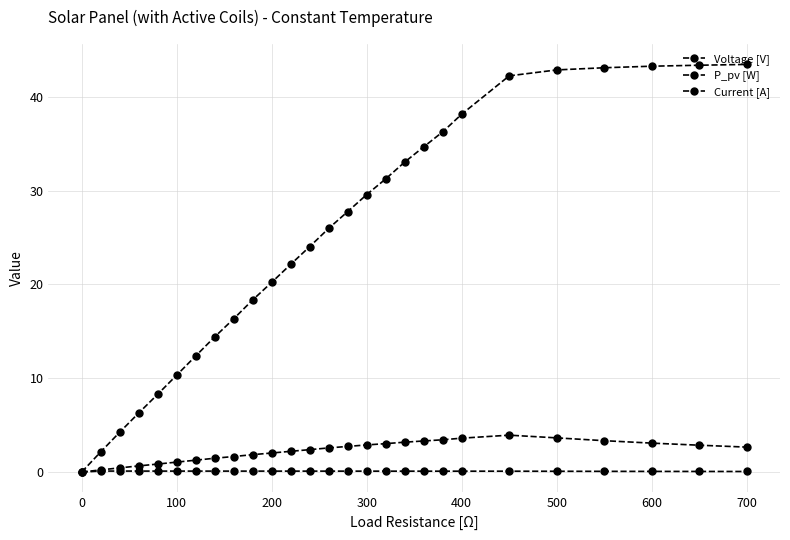

How many lines are shown in the chart?

3